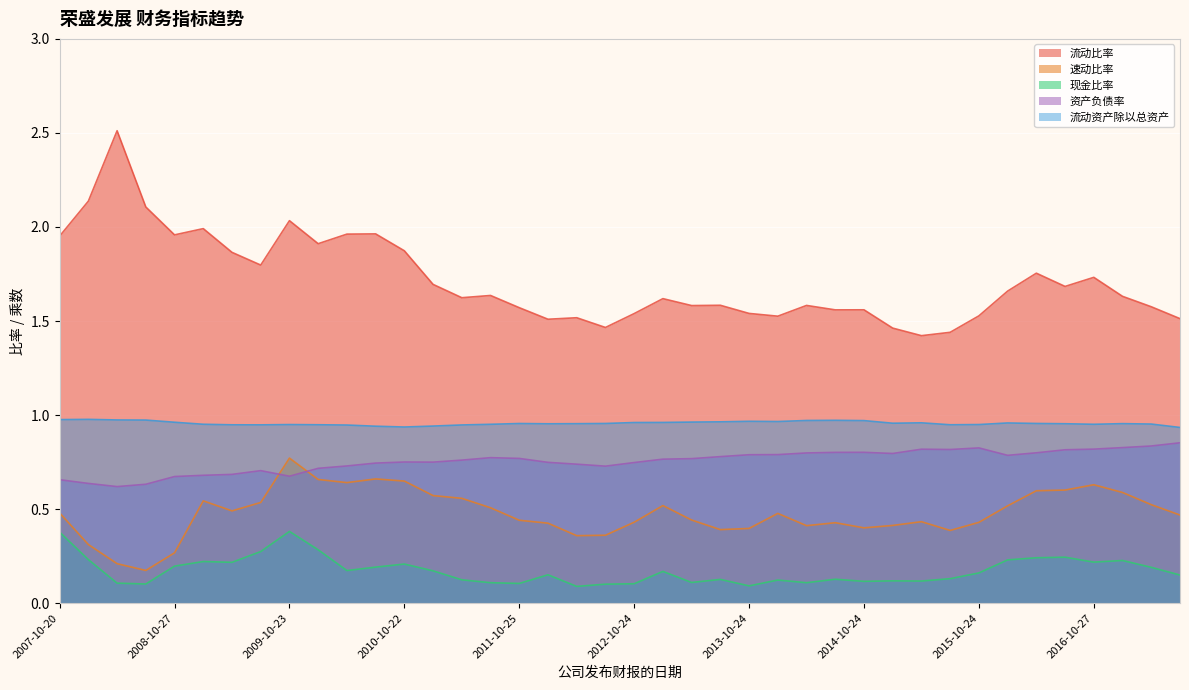

At which label is 资产负债率 closest to 0?

2008-04-22